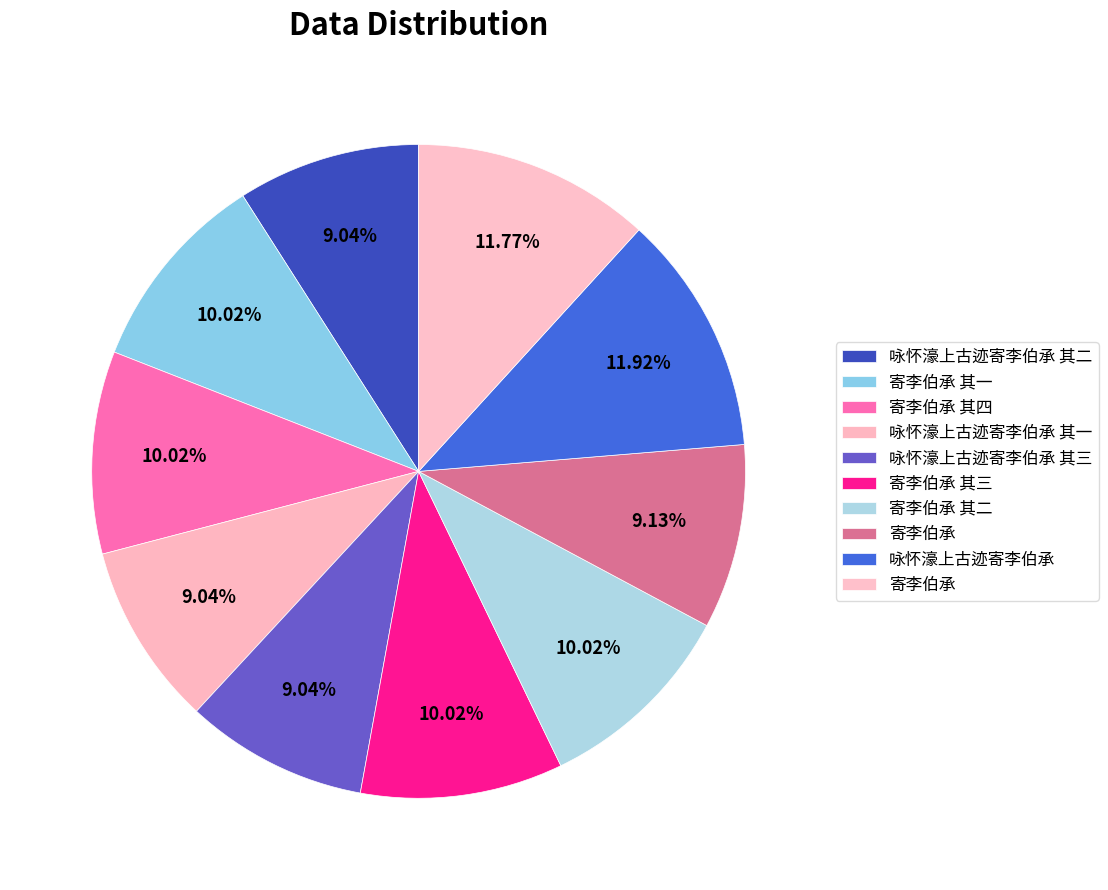

Count the number of slices in the pie.

10